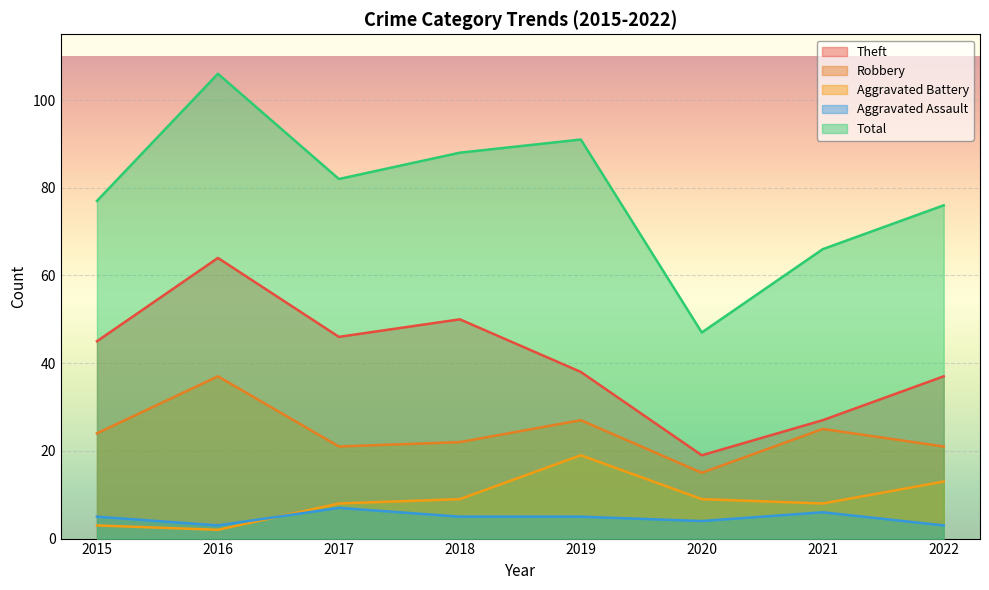

How many data points does each series have?

8